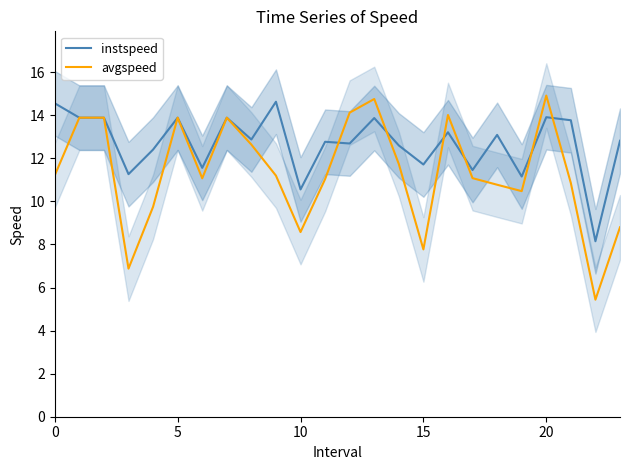

True or false: instspeed has a value of 7.2 at 5.

False